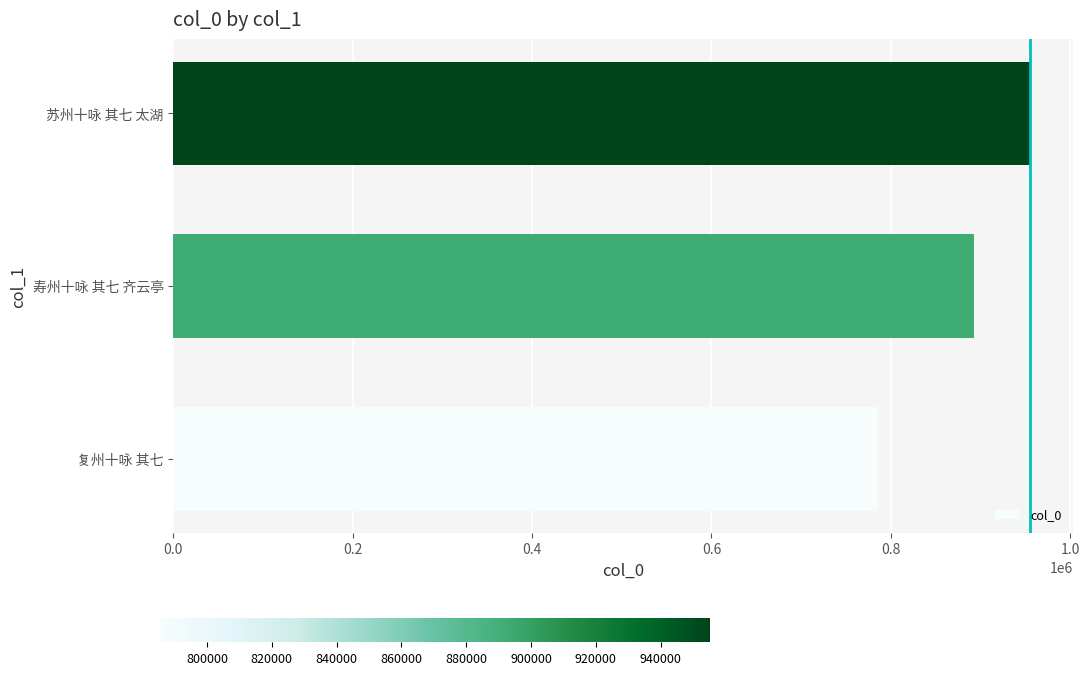

Rank the categories by value from highest to lowest.

苏州十咏 其七 太湖, 寿州十咏 其七 齐云亭, 复州十咏 其七